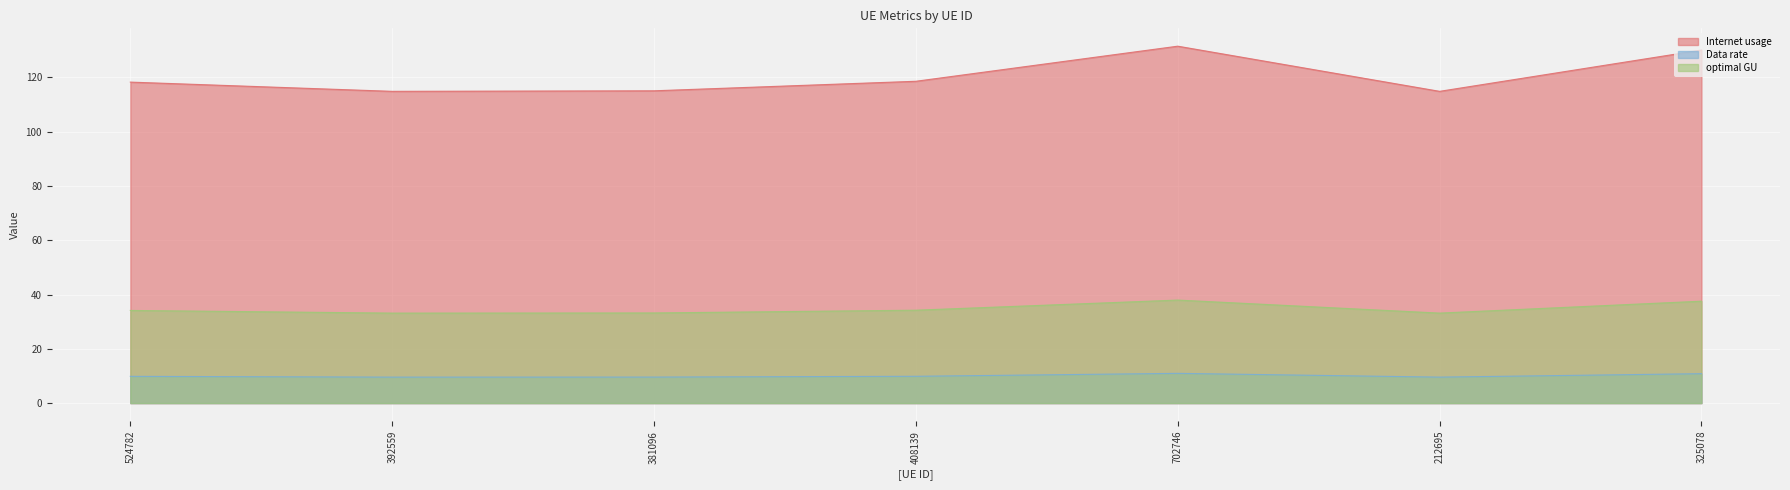

True or false: optimal GU and Internet usage intersect in this chart.

False